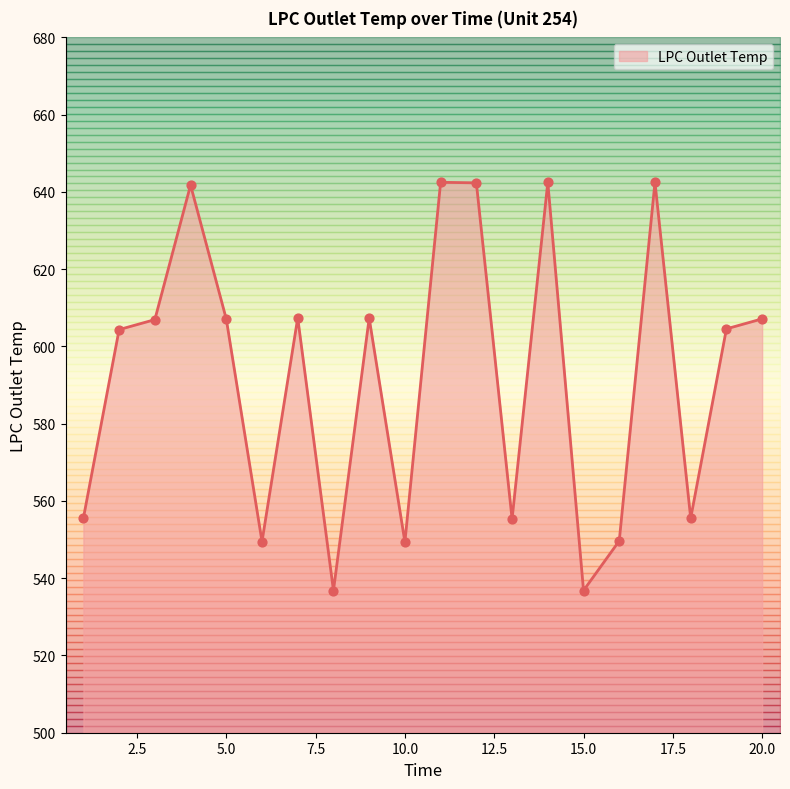

What is the change in value from 2 to 20?

+2.8